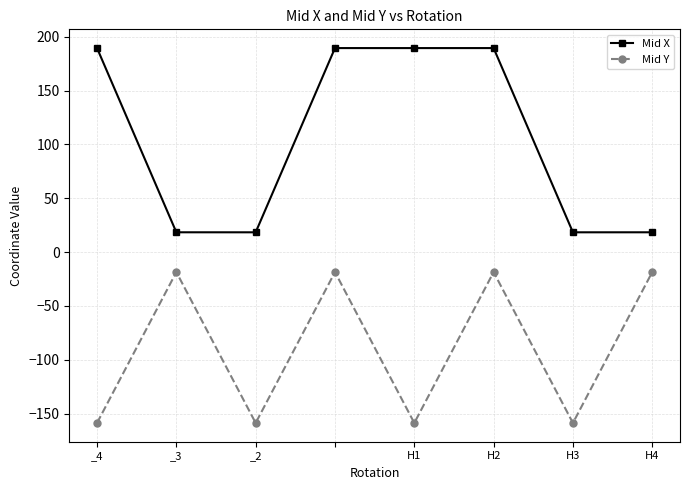

What is the value of the Mid Y point at the 4th from the left?

-18.5